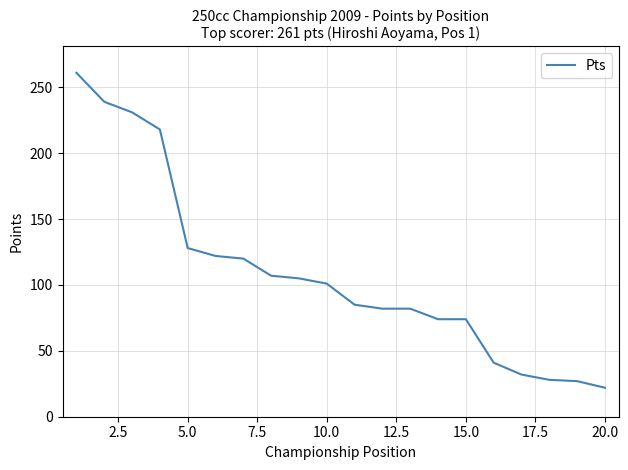

What is the average value?

109